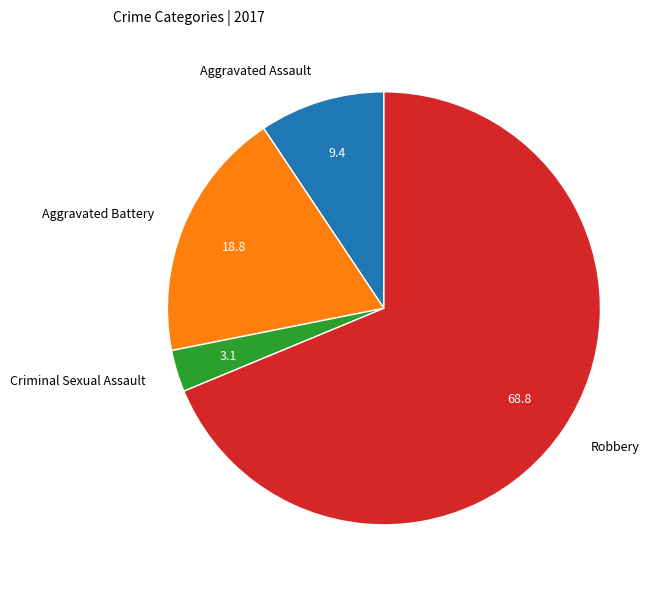

Is it true that Aggravated Battery is 19% of the pie?

True